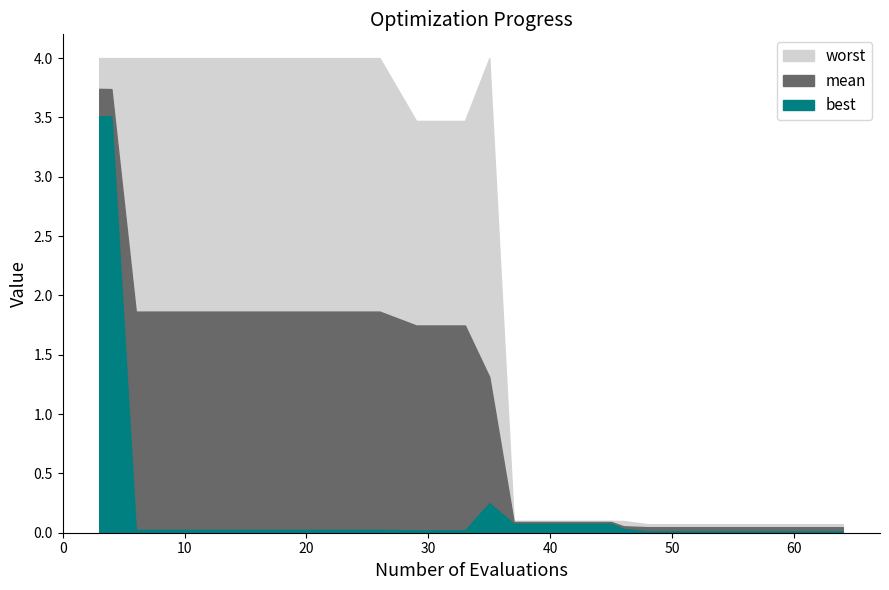

True or false: mean has a value of 1.9 at 26.

True